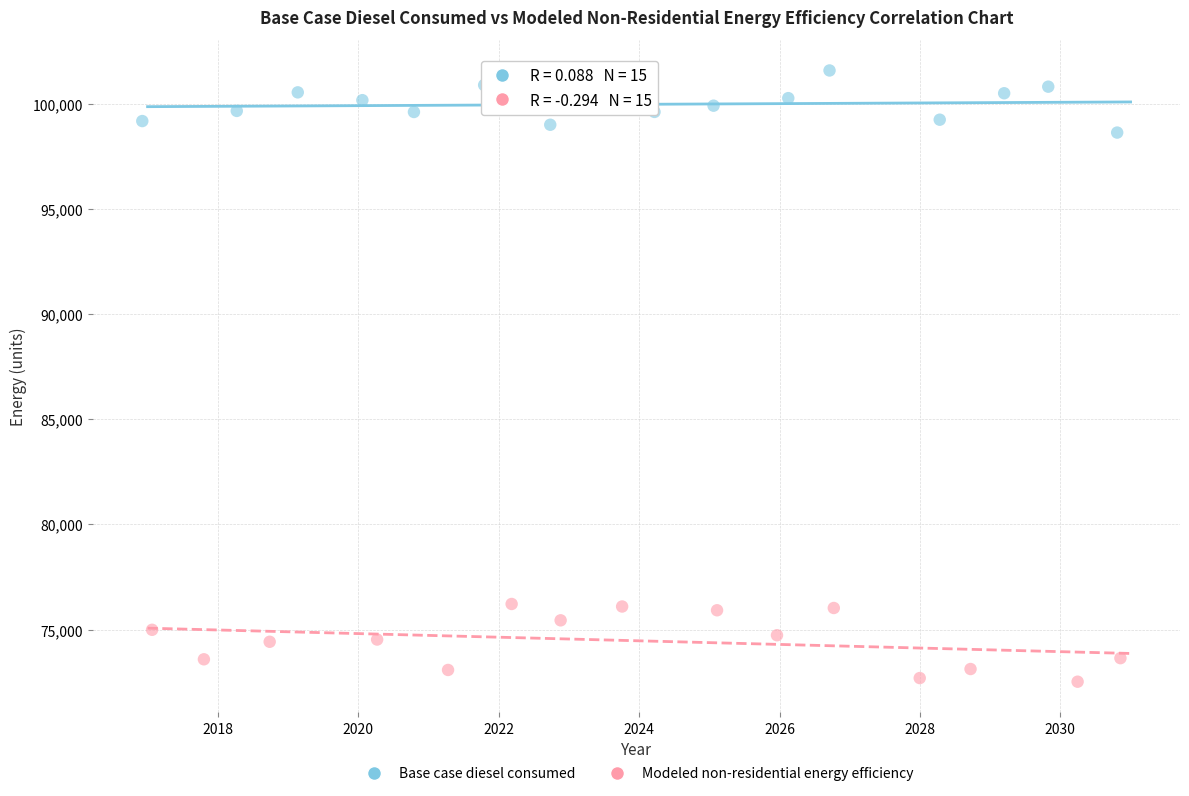

Which series reaches the maximum Y coordinate?

Base case diesel consumed